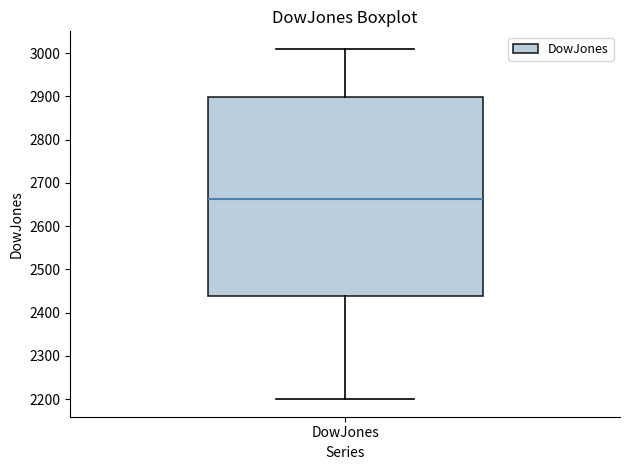

Where is the lower edge of the box for DowJones on the y-axis? The values are not printed on the chart, so give them approximately, as read against the axis.

2440